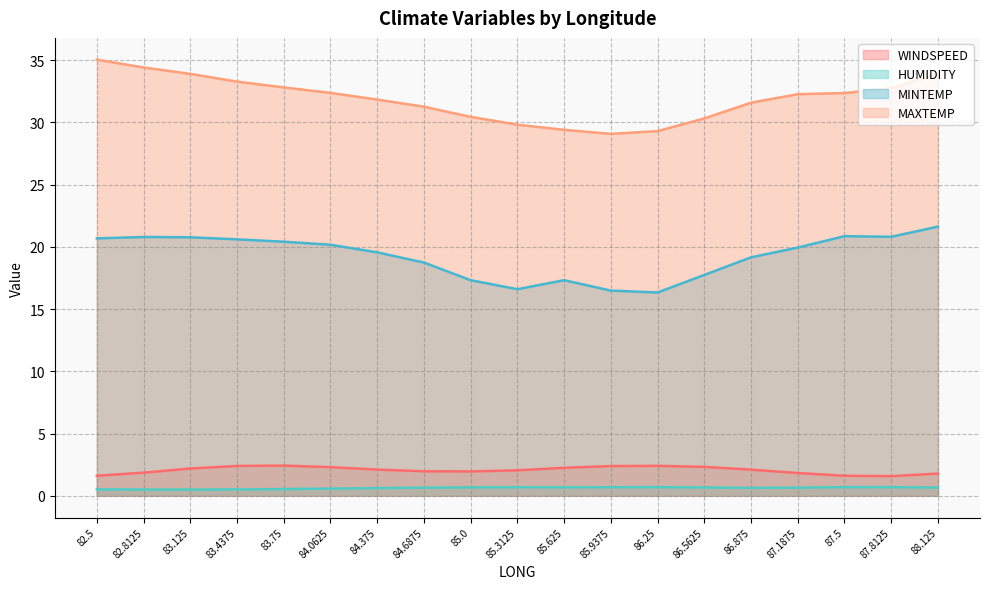

At which category does MAXTEMP reach its first local valley?

85.9375